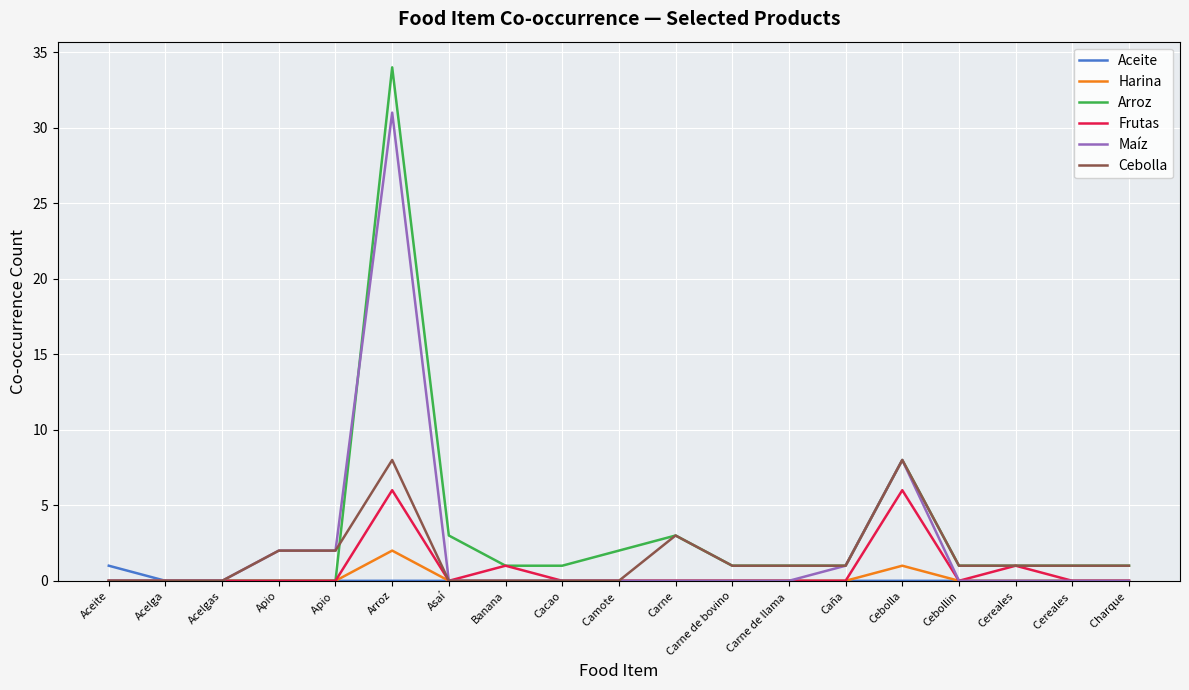

True or false: Cebolla has more than 1 interior local peaks.

True